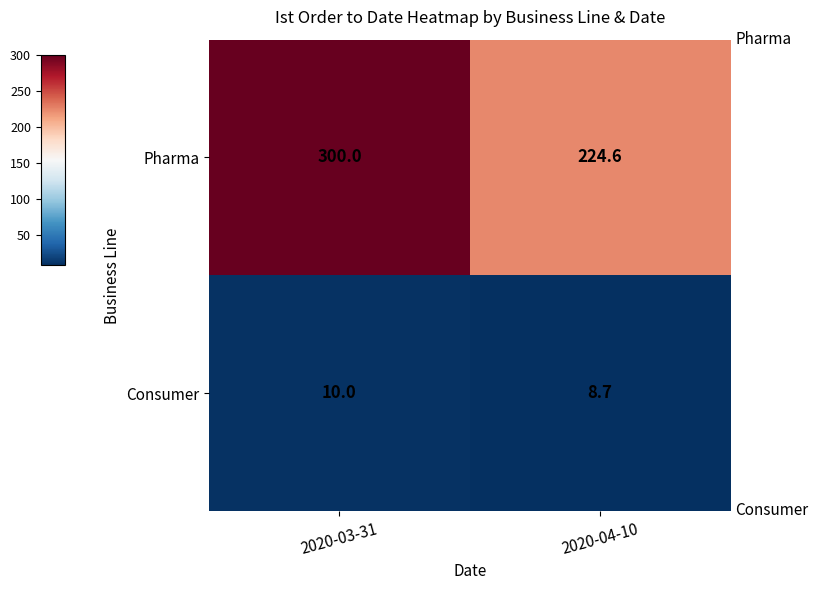

Rank the series at 2020-04-10 from lowest to highest value.

Consumer, Pharma